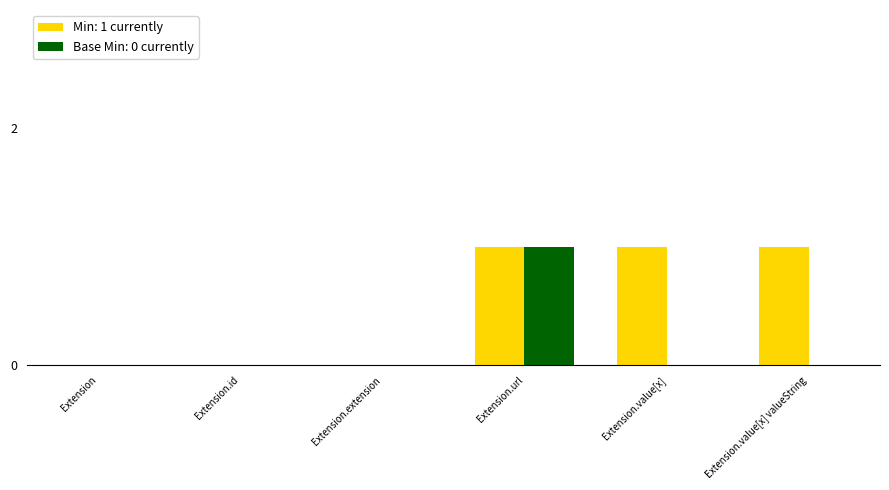

How many data points does each series have?

6